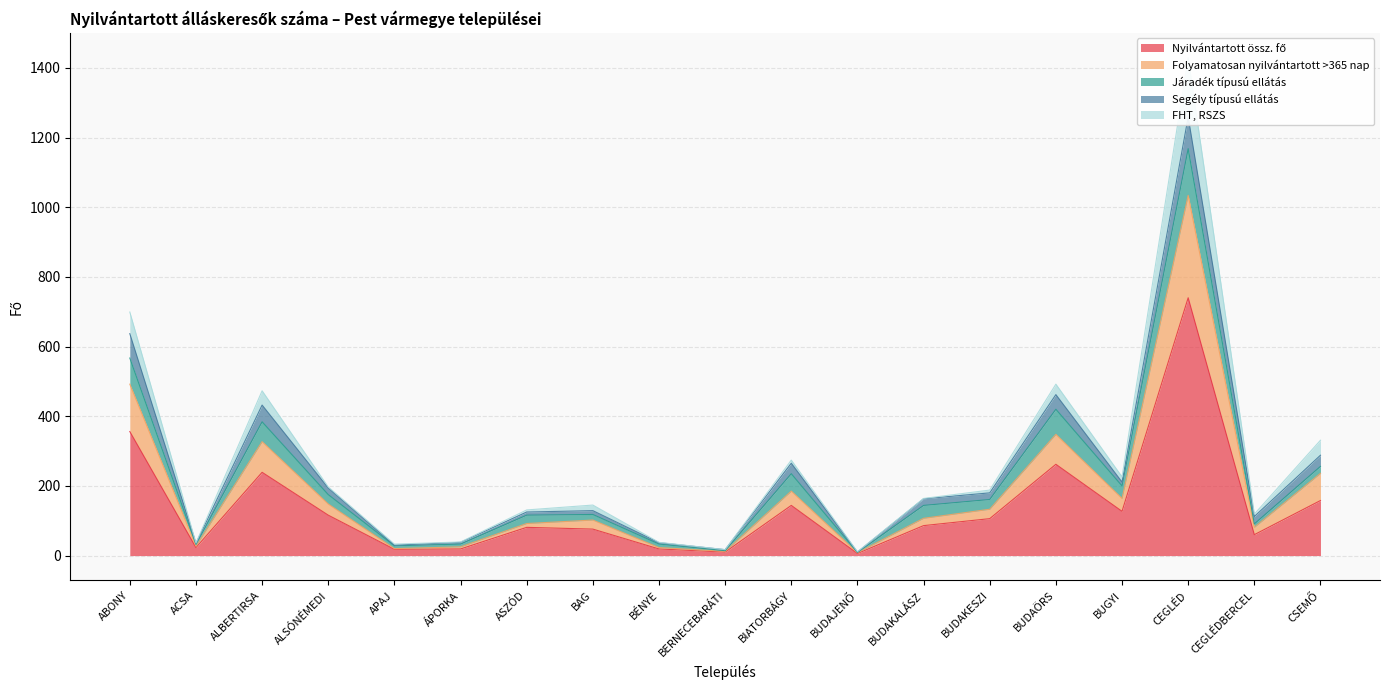

True or false: Nyilvántartott össz. fő and Járadék típusú ellátás cross at least once.

False